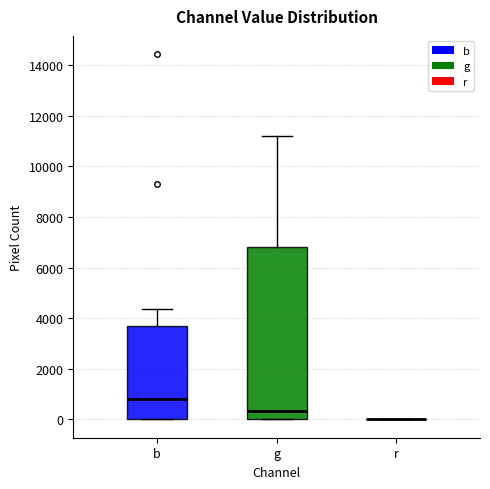

Reading left to right, transcribe this box plot: for each box, give where its median line is, the range the box spans, and where its two whiskers end, as read against the y-axis. The values are not printed on the chart, so give them approximately, as read against the axis.

b: median 800, box 0 to 3600, whiskers 0 to 4400
g: median 400, box 0 to 6800, whiskers 0 to 11200
r: box collapsed to a line at 0, whiskers 0 to 0